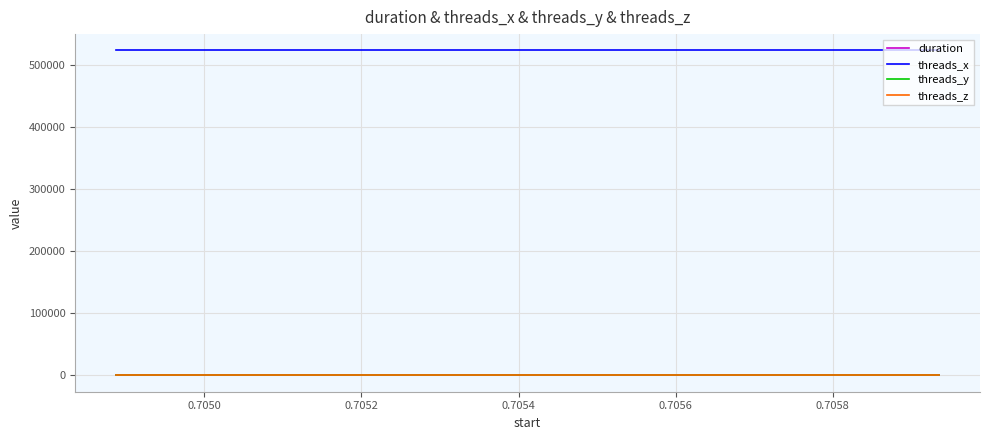

True or false: threads_y and threads_z cross at least once.

False